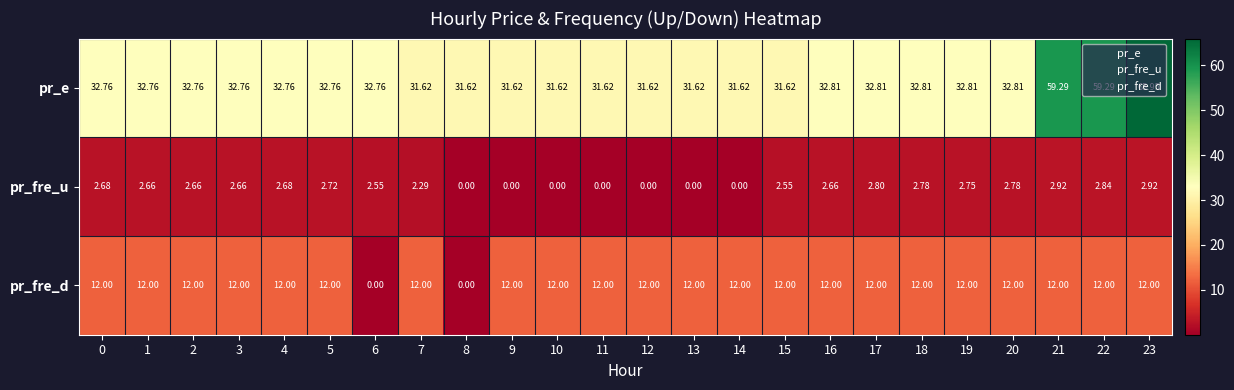

At 17, list the series in order from largest to smallest.

pr_e, pr_fre_d, pr_fre_u